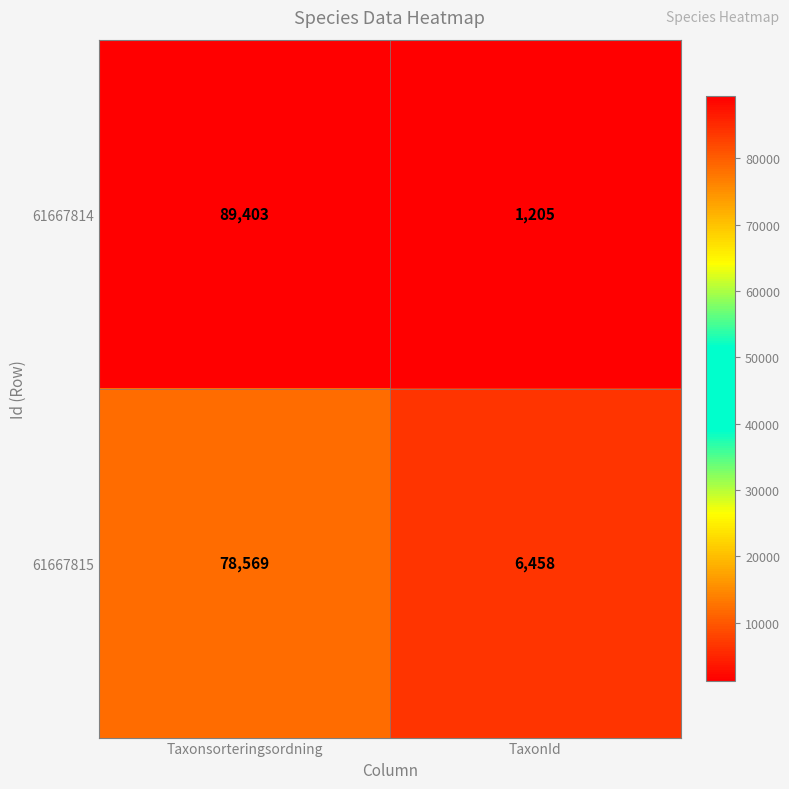

What is the average value of the 61667814 series?

45304